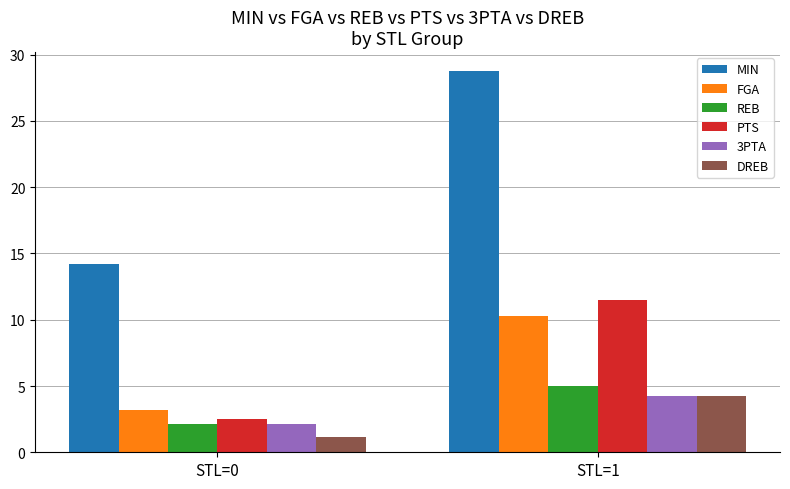

Which series changed the most between STL=0 and STL=1?

MIN